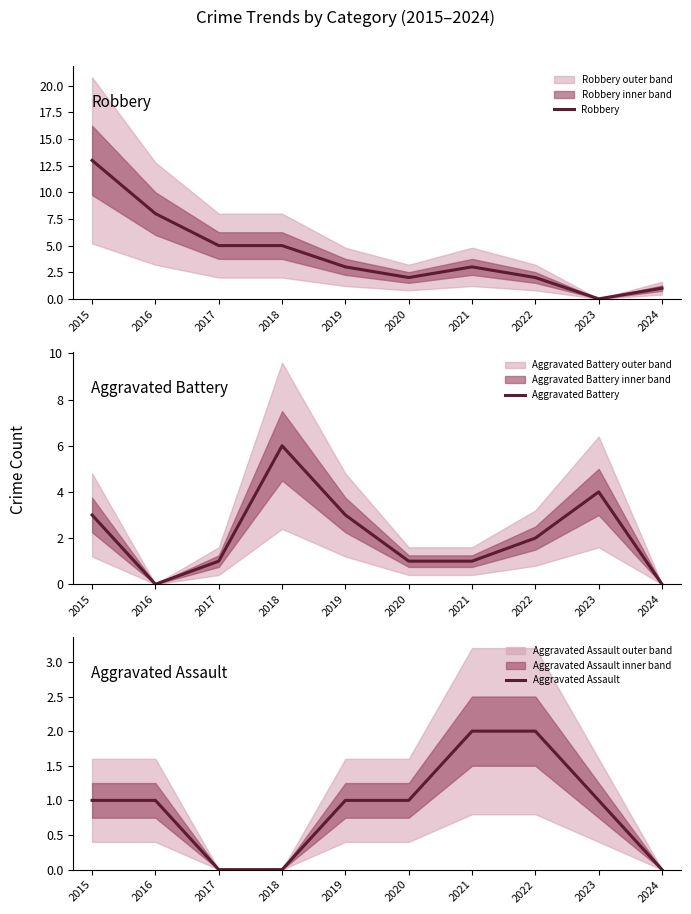

Which has a higher value, 2019 or 2021?

2019